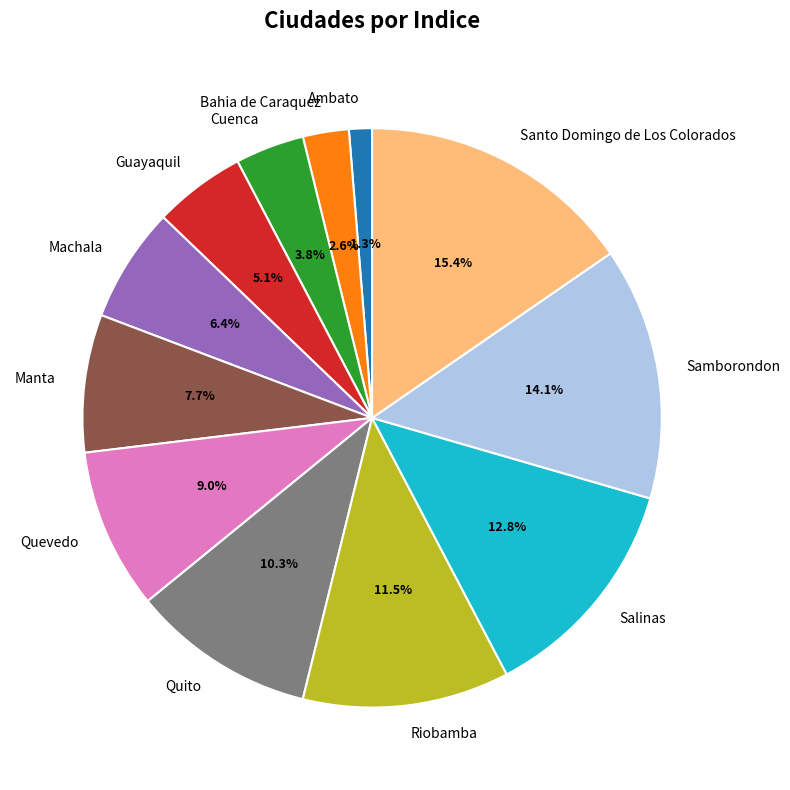

To the nearest percent, what is the difference between the Manta and Quevedo slice percentages?

1%